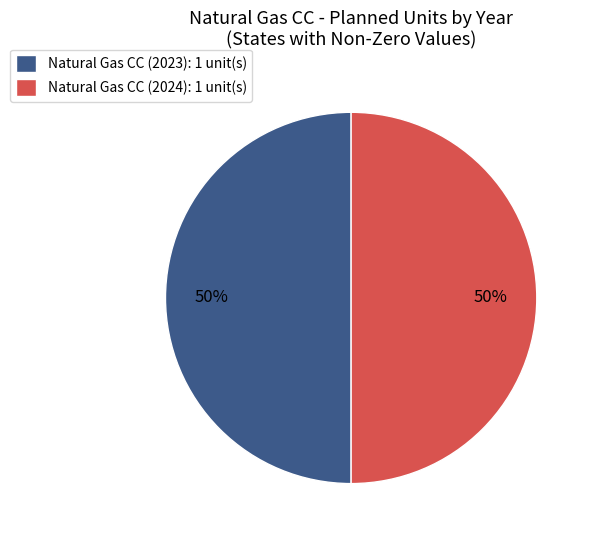

To the nearest percent, what portion does Natural Gas CC (2024): 1 unit(s) represent?

50%